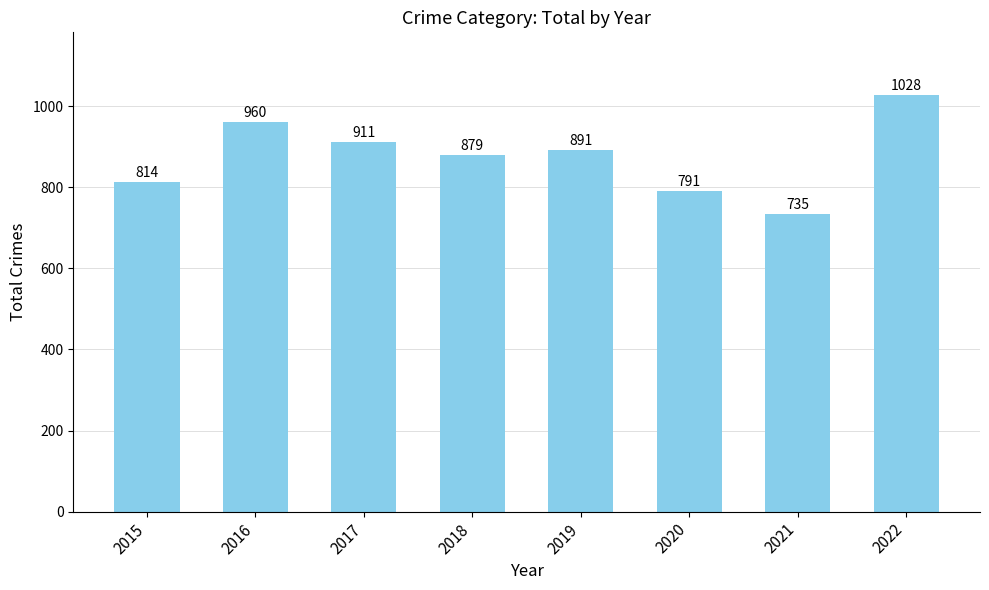

How many categories are shown in the chart?

8